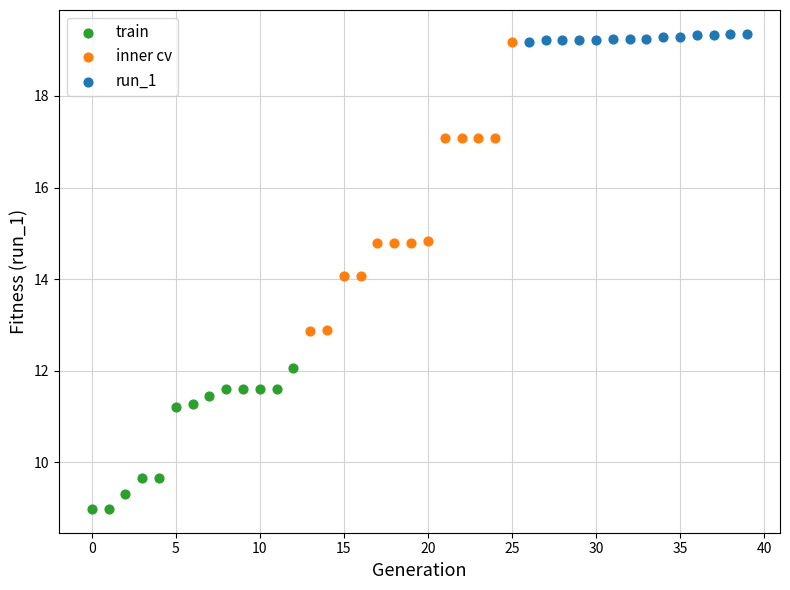

Which series has the widest spread of Y values?

inner cv